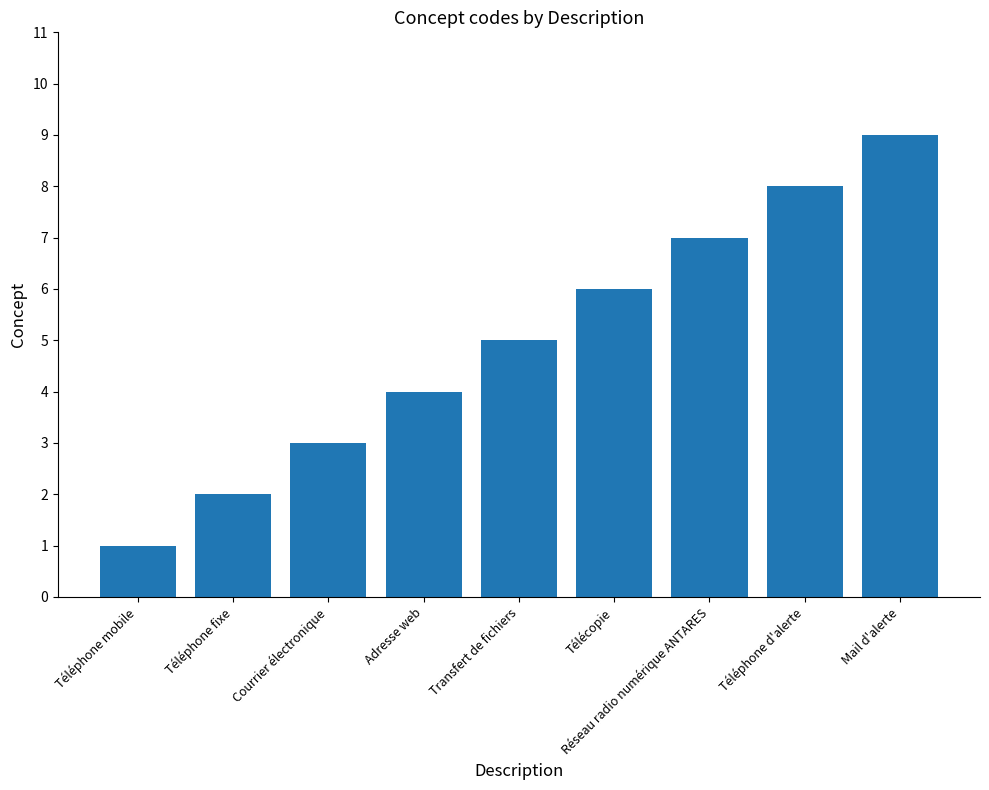

What is the maximum value shown in the chart?

9